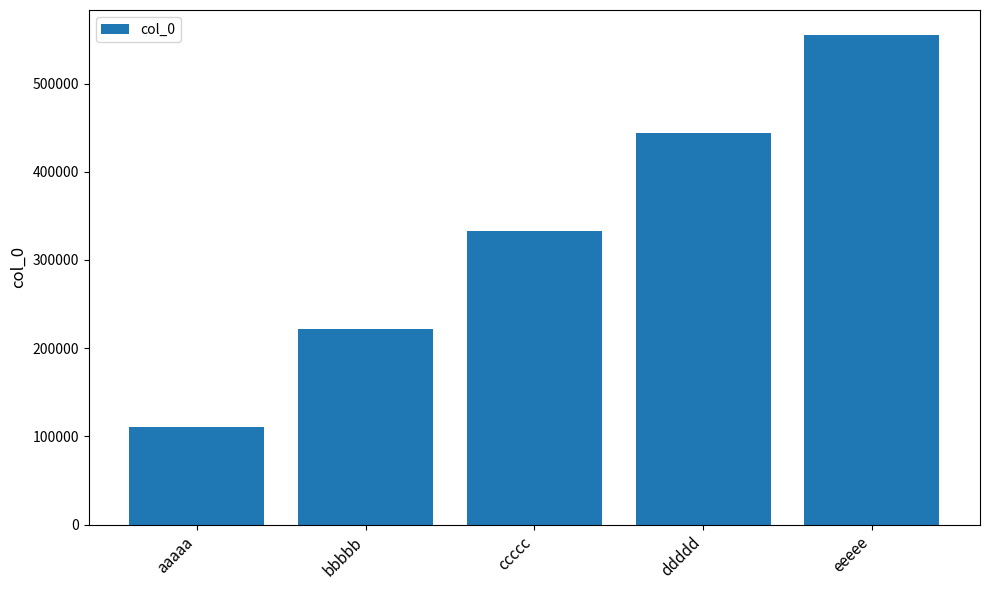

What is the average value?

333333